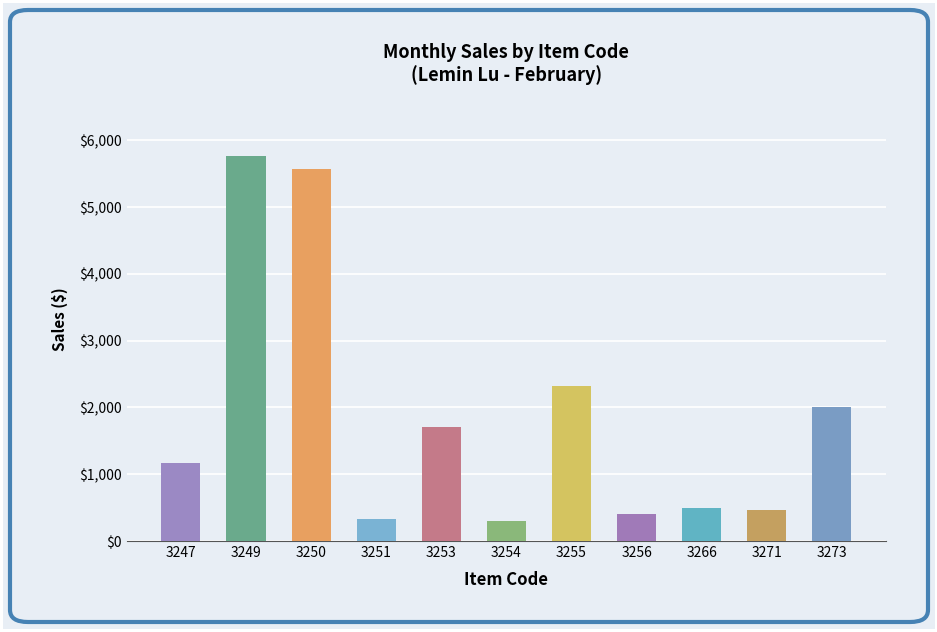

What is the value of the 3rd bar from the left?

5572